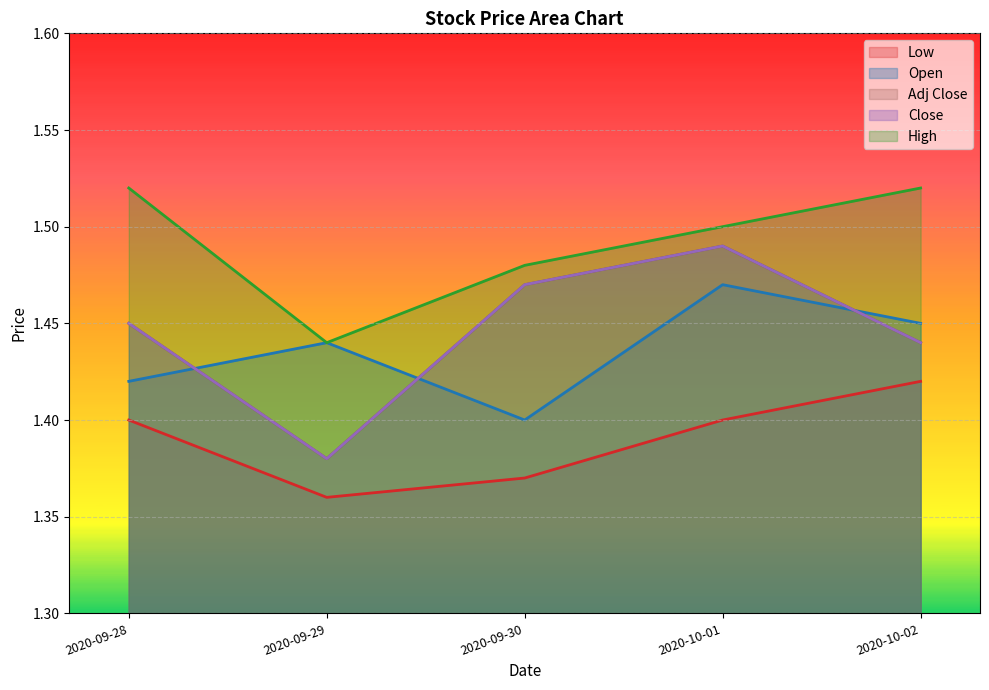

What is the difference between the highest and lowest values at 2020-09-29?

0.1